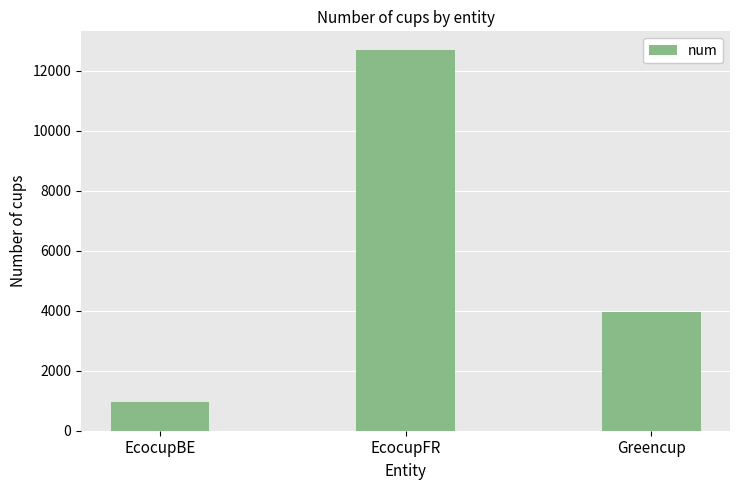

At which label is the value closest to 6824?

Greencup